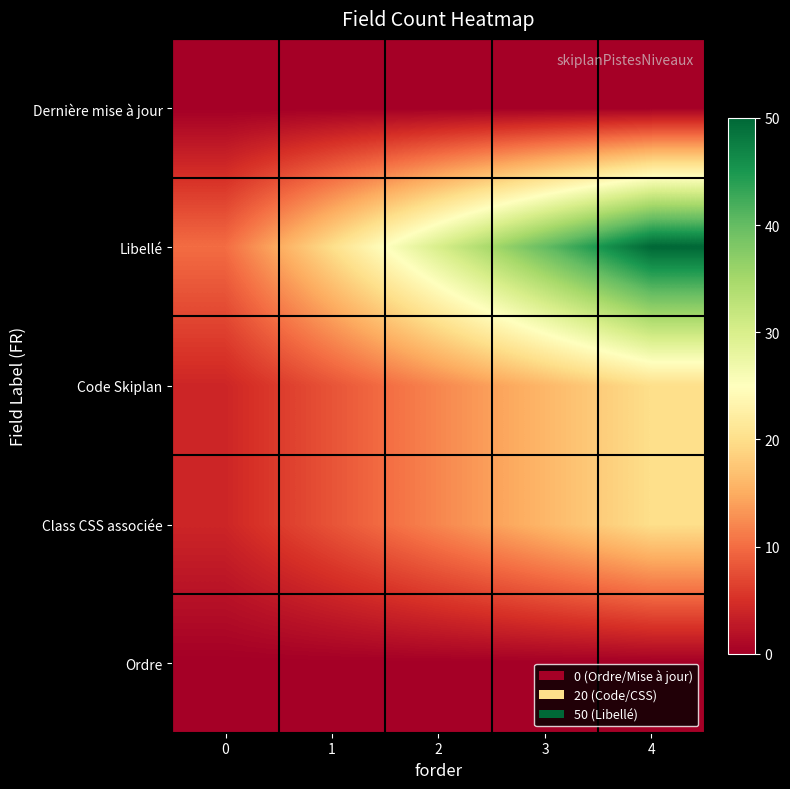

What is the difference between the highest and lowest values at 3?

40